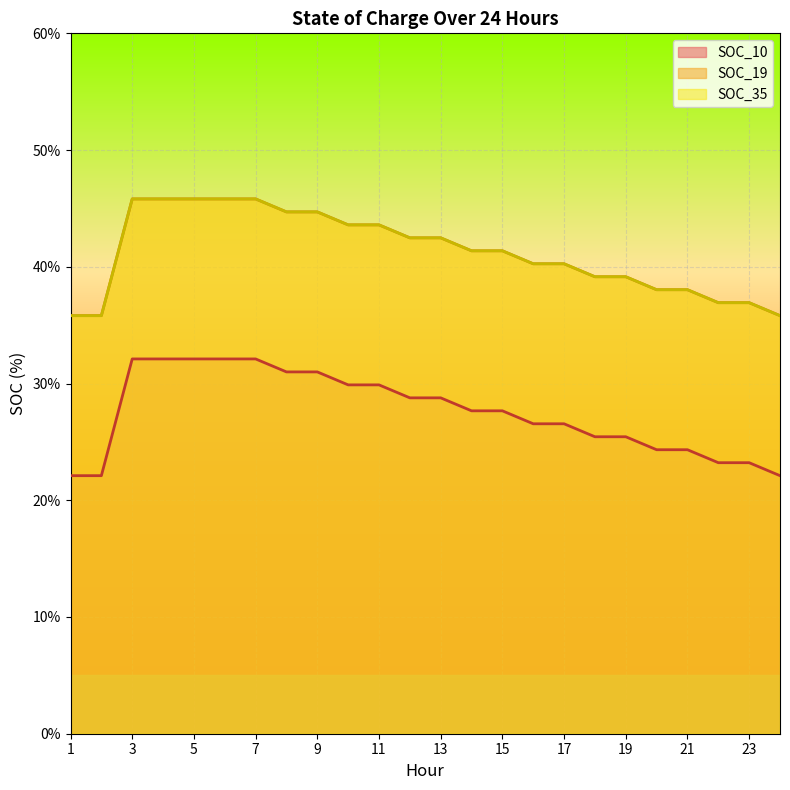

True or false: SOC_10 and SOC_35 cross at least once.

False